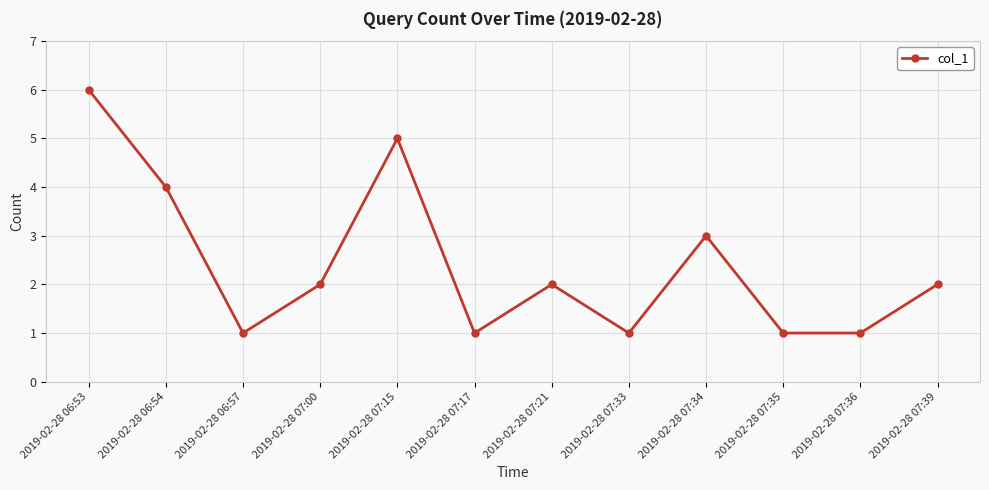

How many interior local peaks (higher than both neighbors) does the data have?

3